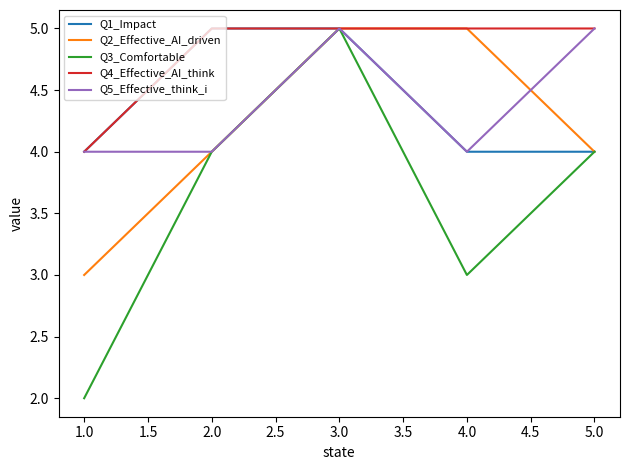

What is the difference between the maximum and minimum values in the Q5_Effective_think_i series?

1